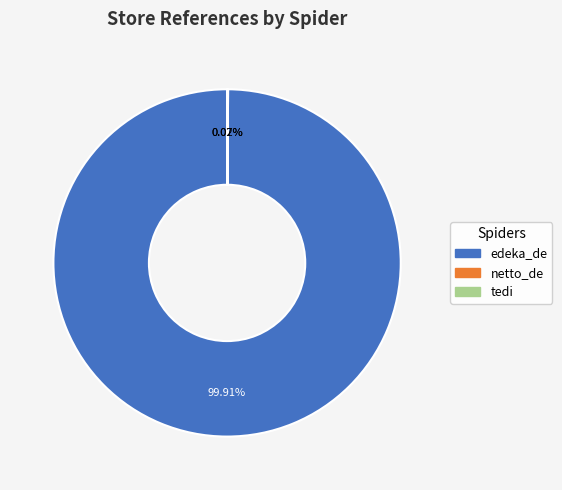

To the nearest percent, what portion does edeka_de represent?

100%